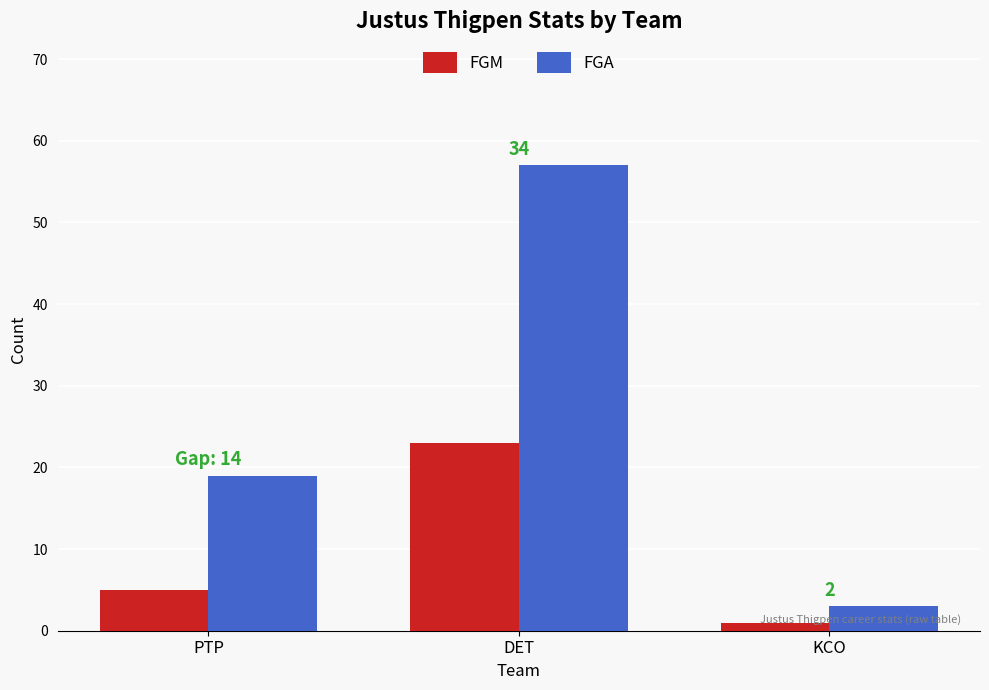

What is the label of the 3rd bar from the left?

KCO